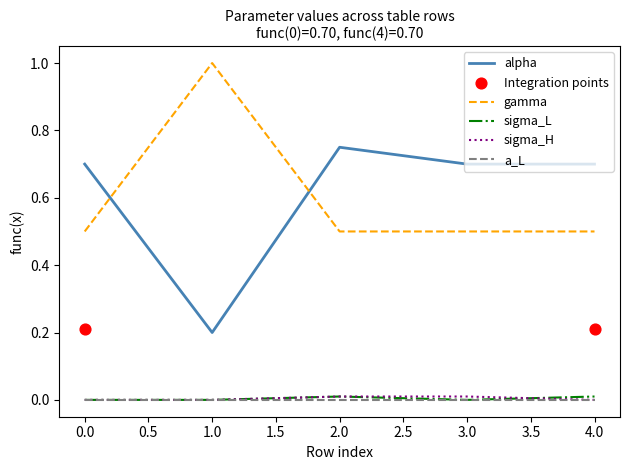

Is the value of a_L at 3.0 greater than the value of alpha at 1.0?

No